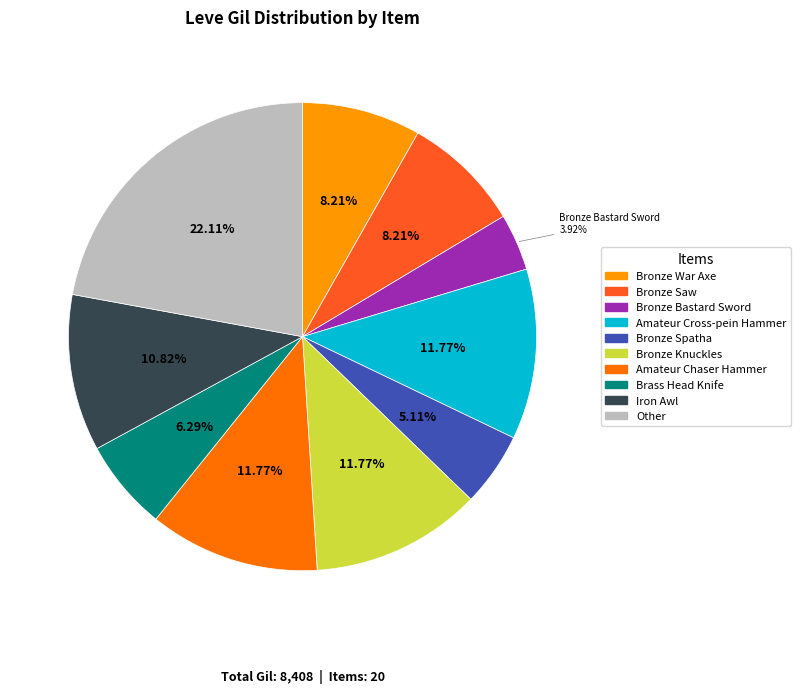

Does any single category account for the majority?

No